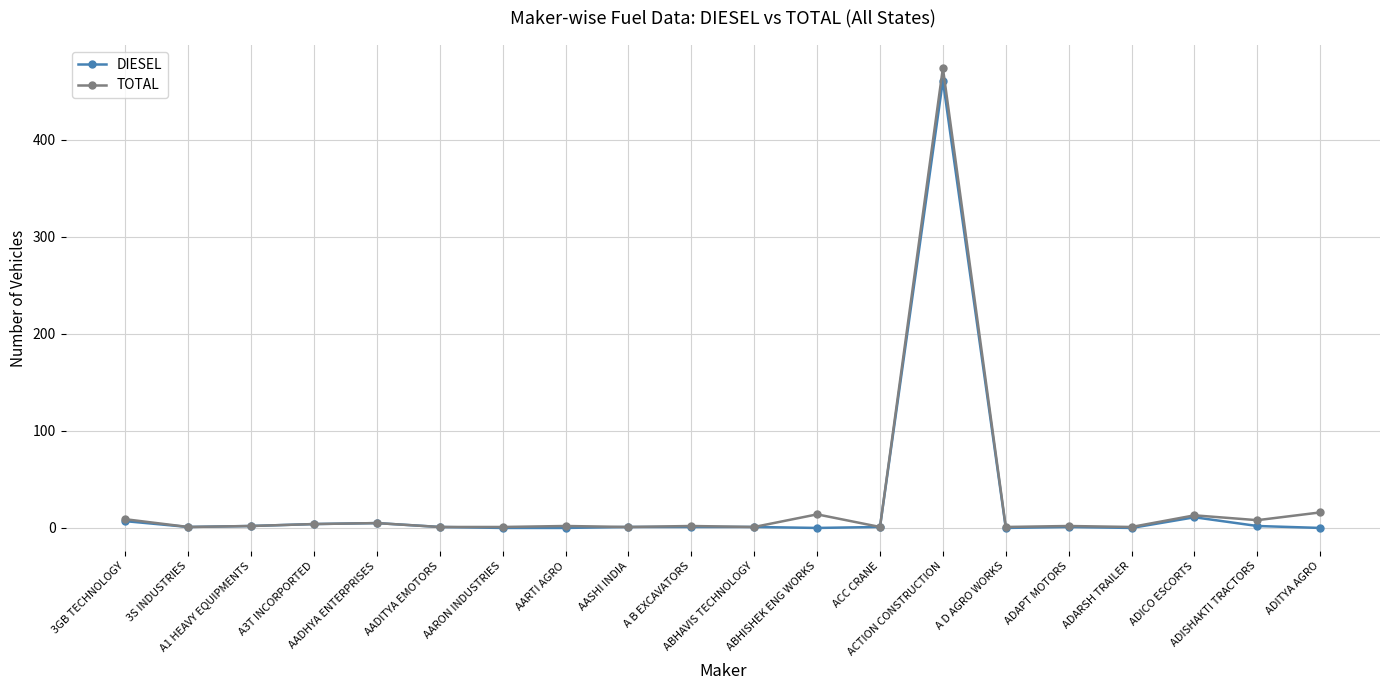

How many data points in TOTAL are less than 2?

8